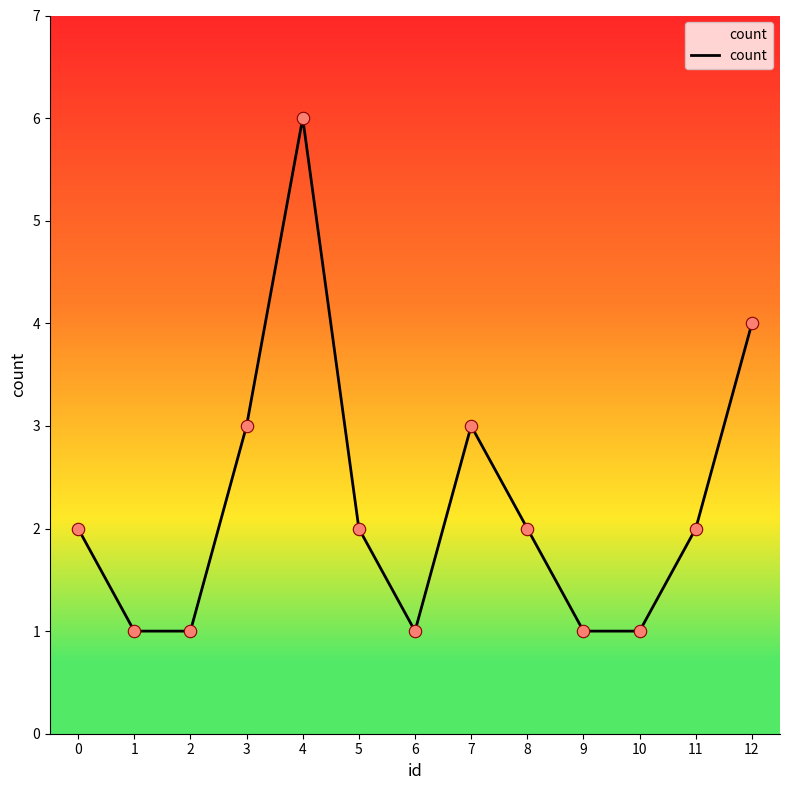

Between 9 and 7, which is larger?

7